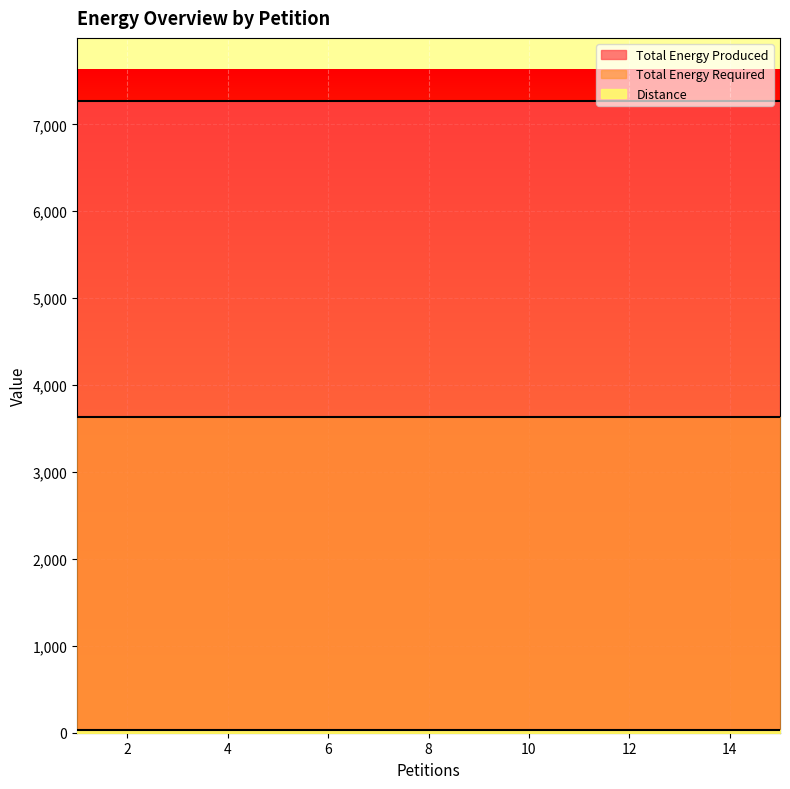

True or false: Total Energy Required and Total Energy Produced intersect in this chart.

False